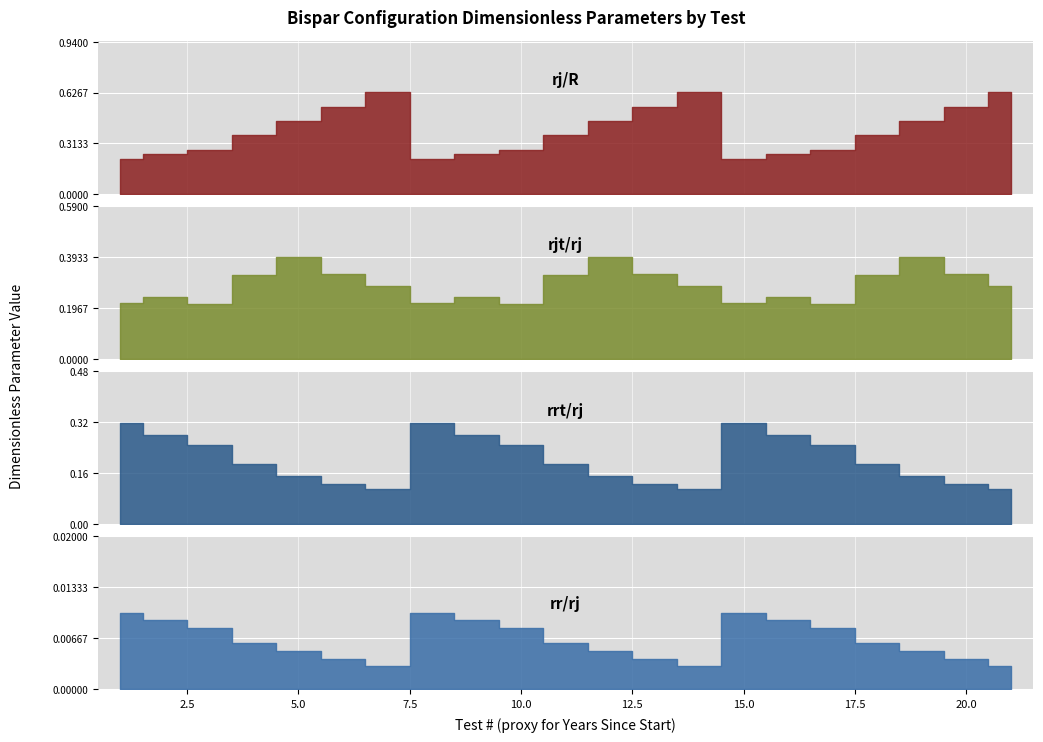

The rj/R series shows 0.5 at 12. True or false?

True